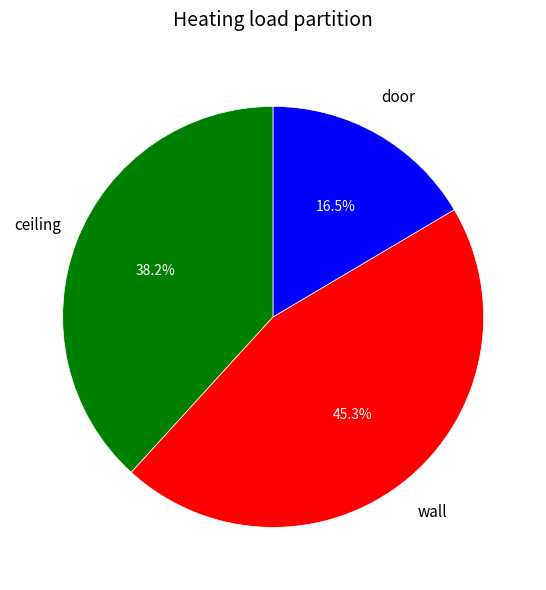

Does any single category account for the majority?

No